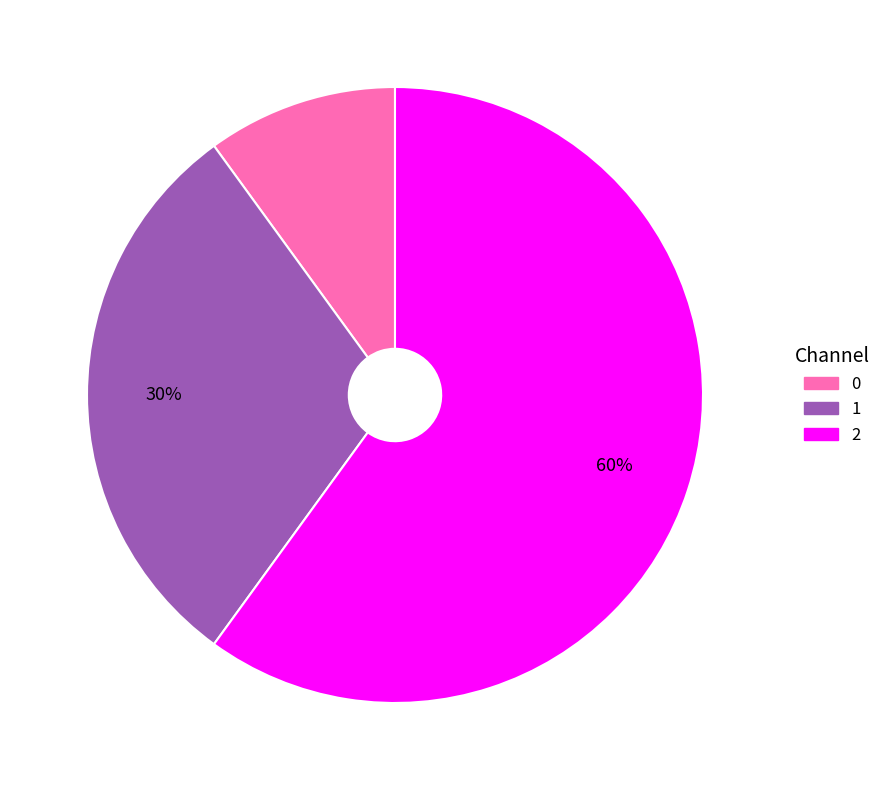

Which category accounts for the majority?

2